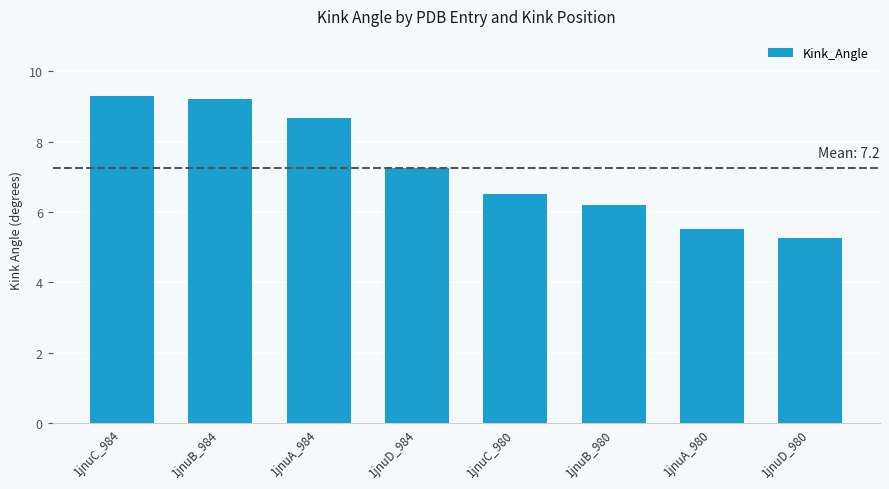

What is the label of the 7th bar from the right?

1jnuB_984